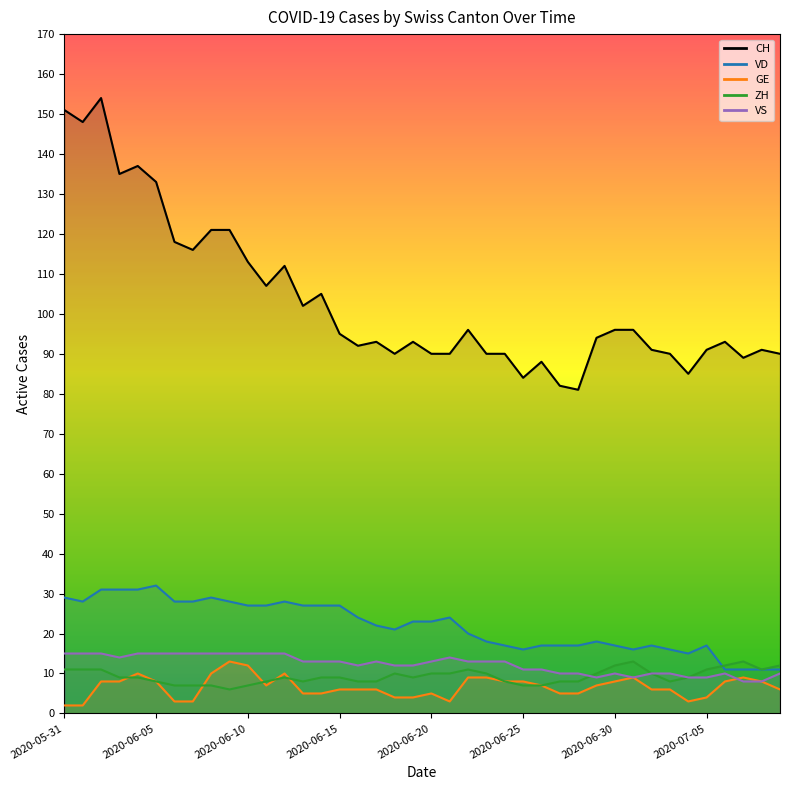

Reading left to right, what are all the values shown in this chart?

CH: 2020-05-31=151	2020-06-01=148	2020-06-02=154	2020-06-03=135	2020-06-04=137	2020-06-05=133	2020-06-06=118	2020-06-07=116	2020-06-08=121	2020-06-09=121	2020-06-10=113	2020-06-11=107	2020-06-12=112	2020-06-13=102	2020-06-14=105	2020-06-15=95	2020-06-16=92	2020-06-17=93	2020-06-18=90	2020-06-19=93	2020-06-20=90	2020-06-21=90	2020-06-22=96	2020-06-23=90	2020-06-24=90	2020-06-25=84	2020-06-26=88	2020-06-27=82	2020-06-28=81	2020-06-29=94	2020-06-30=96	2020-07-01=96	2020-07-02=91	2020-07-03=90	2020-07-04=85	2020-07-05=91	2020-07-06=93	2020-07-07=89	2020-07-08=91	2020-07-09=90
VD: 2020-05-31=29	2020-06-01=28	2020-06-02=31	2020-06-03=31	2020-06-04=31	2020-06-05=32	2020-06-06=28	2020-06-07=28	2020-06-08=29	2020-06-09=28	2020-06-10=27	2020-06-11=27	2020-06-12=28	2020-06-13=27	2020-06-14=27	2020-06-15=27	2020-06-16=24	2020-06-17=22	2020-06-18=21	2020-06-19=23	2020-06-20=23	2020-06-21=24	2020-06-22=20	2020-06-23=18	2020-06-24=17	2020-06-25=16	2020-06-26=17	2020-06-27=17	2020-06-28=17	2020-06-29=18	2020-06-30=17	2020-07-01=16	2020-07-02=17	2020-07-03=16	2020-07-04=15	2020-07-05=17	2020-07-06=11	2020-07-07=11	2020-07-08=11	2020-07-09=11
GE: 2020-05-31=2	2020-06-01=2	2020-06-02=8	2020-06-03=8	2020-06-04=10	2020-06-05=8	2020-06-06=3	2020-06-07=3	2020-06-08=10	2020-06-09=13	2020-06-10=12	2020-06-11=7	2020-06-12=10	2020-06-13=5	2020-06-14=5	2020-06-15=6	2020-06-16=6	2020-06-17=6	2020-06-18=4	2020-06-19=4	2020-06-20=5	2020-06-21=3	2020-06-22=9	2020-06-23=9	2020-06-24=8	2020-06-25=8	2020-06-26=7	2020-06-27=5	2020-06-28=5	2020-06-29=7	2020-06-30=8	2020-07-01=9	2020-07-02=6	2020-07-03=6	2020-07-04=3	2020-07-05=4	2020-07-06=8	2020-07-07=9	2020-07-08=8	2020-07-09=6
ZH: 2020-05-31=11	2020-06-01=11	2020-06-02=11	2020-06-03=9	2020-06-04=9	2020-06-05=8	2020-06-06=7	2020-06-07=7	2020-06-08=7	2020-06-09=6	2020-06-10=7	2020-06-11=8	2020-06-12=9	2020-06-13=8	2020-06-14=9	2020-06-15=9	2020-06-16=8	2020-06-17=8	2020-06-18=10	2020-06-19=9	2020-06-20=10	2020-06-21=10	2020-06-22=11	2020-06-23=10	2020-06-24=8	2020-06-25=7	2020-06-26=7	2020-06-27=8	2020-06-28=8	2020-06-29=10	2020-06-30=12	2020-07-01=13	2020-07-02=10	2020-07-03=8	2020-07-04=9	2020-07-05=11	2020-07-06=12	2020-07-07=13	2020-07-08=11	2020-07-09=12
VS: 2020-05-31=15	2020-06-01=15	2020-06-02=15	2020-06-03=14	2020-06-04=15	2020-06-05=15	2020-06-06=15	2020-06-07=15	2020-06-08=15	2020-06-09=15	2020-06-10=15	2020-06-11=15	2020-06-12=15	2020-06-13=13	2020-06-14=13	2020-06-15=13	2020-06-16=12	2020-06-17=13	2020-06-18=12	2020-06-19=12	2020-06-20=13	2020-06-21=14	2020-06-22=13	2020-06-23=13	2020-06-24=13	2020-06-25=11	2020-06-26=11	2020-06-27=10	2020-06-28=10	2020-06-29=9	2020-06-30=10	2020-07-01=9	2020-07-02=10	2020-07-03=10	2020-07-04=9	2020-07-05=9	2020-07-06=10	2020-07-07=8	2020-07-08=8	2020-07-09=10